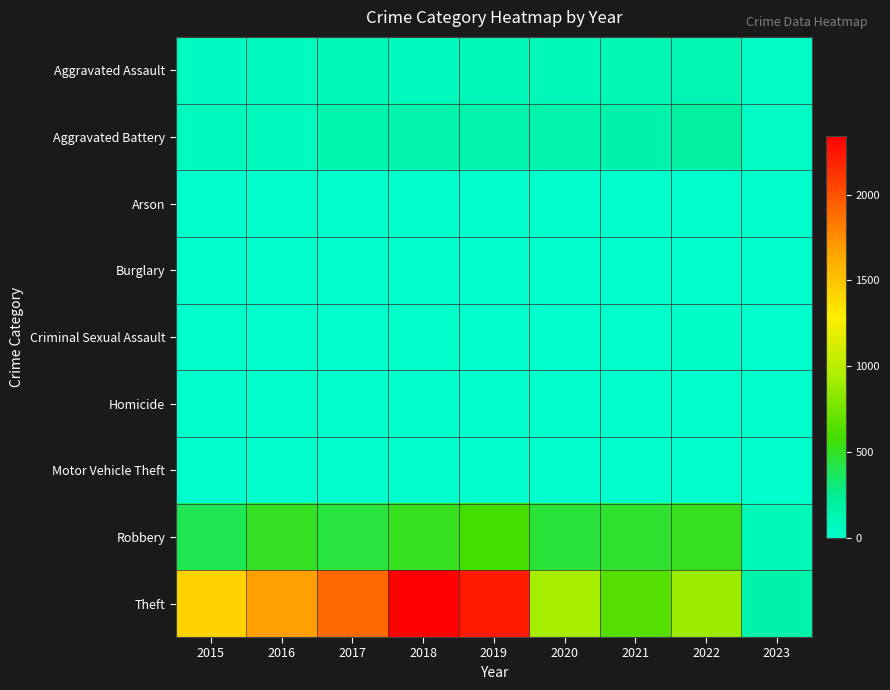

At how many categories does at least one series exceed 480?

8